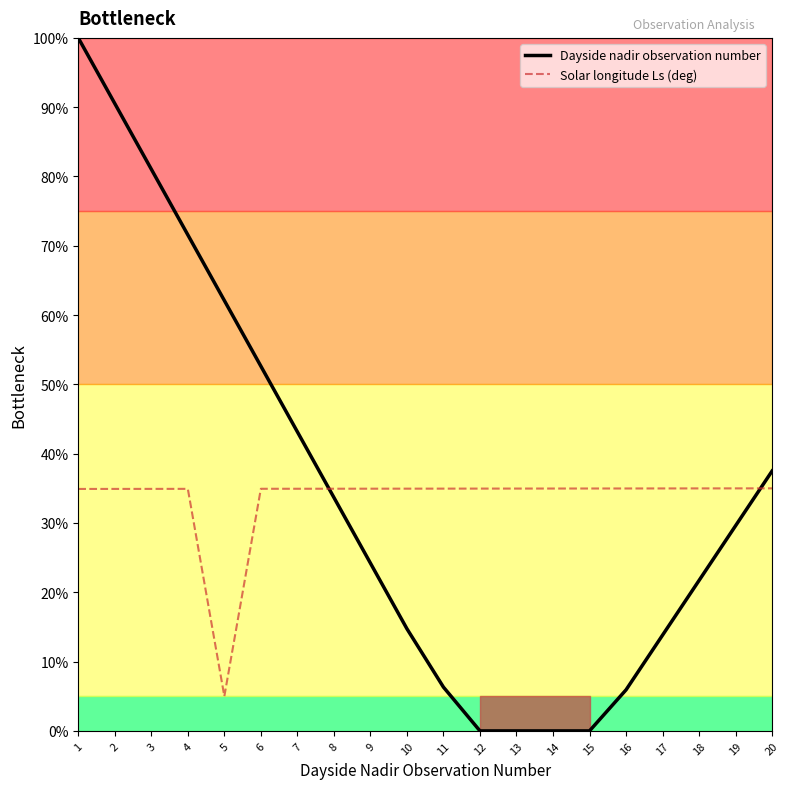

At which category does Solar longitude Ls (deg) reach its first local valley?

5